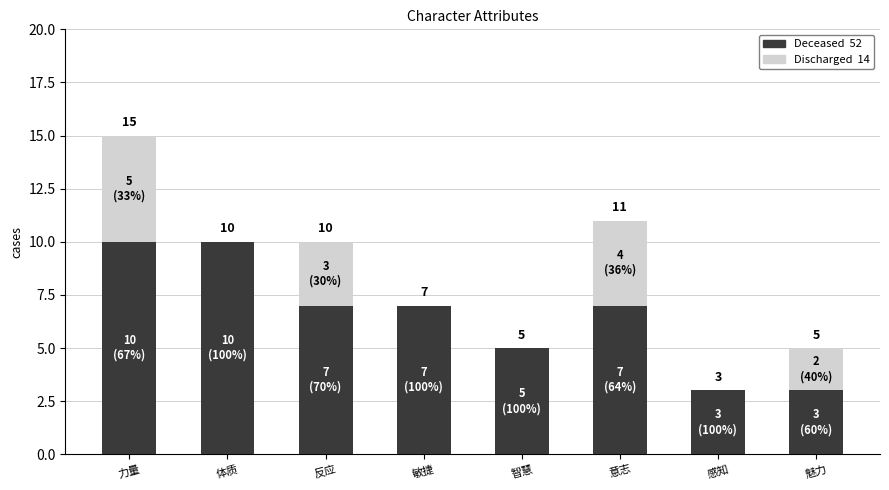

At which category is the sum across all series the highest?

力量